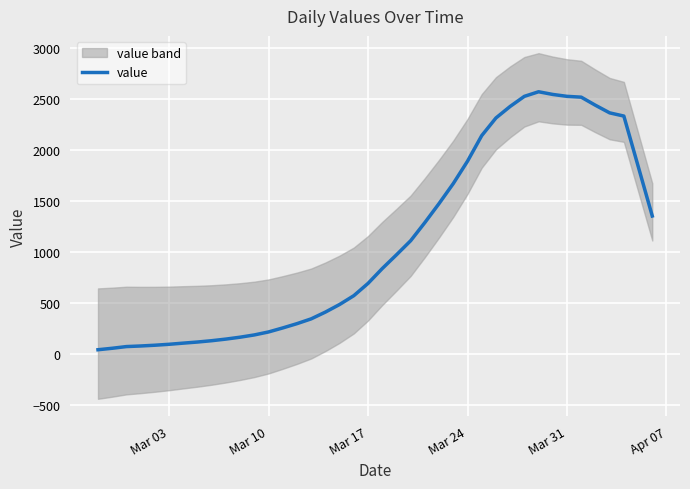

What is the difference between the second highest and second lowest values?

2489.0